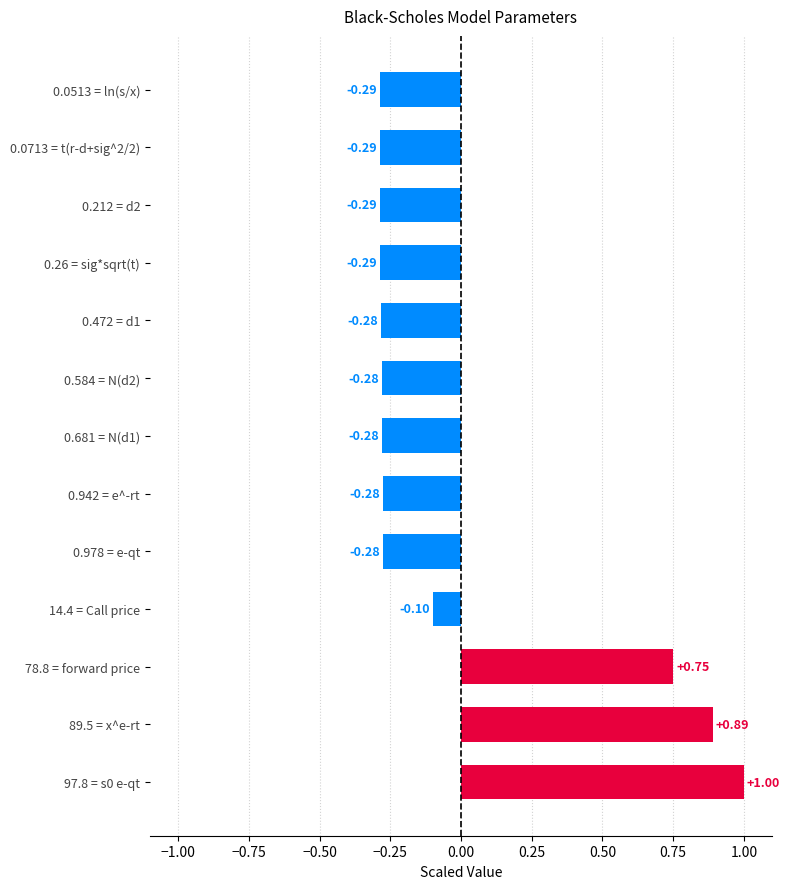

What is the difference between the maximum and second lowest values?

1.3